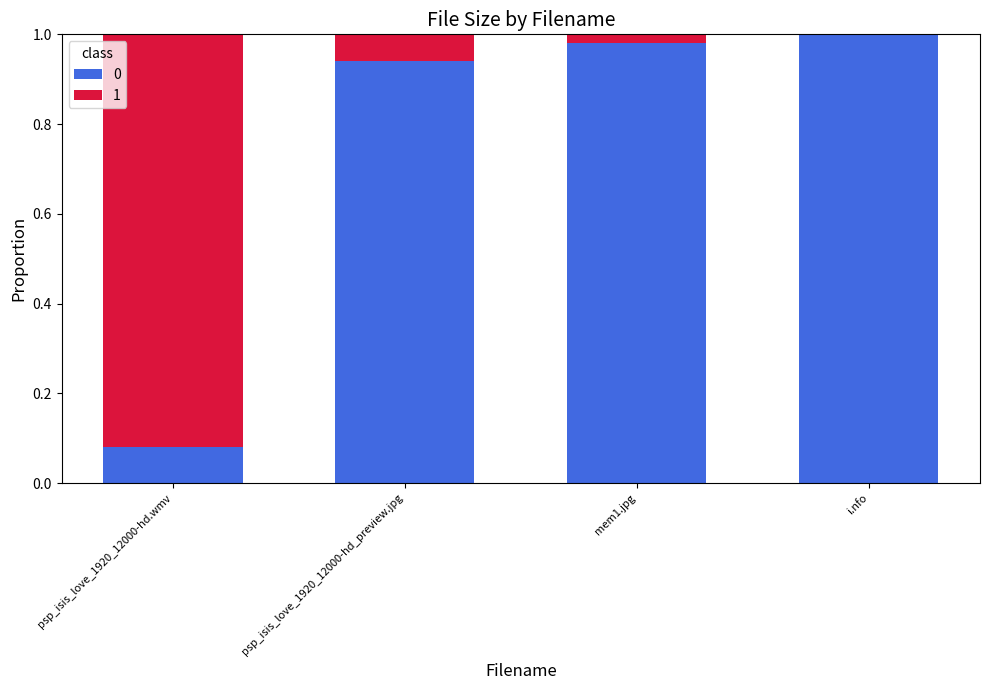

What is the sum of all 0 values?

3.0